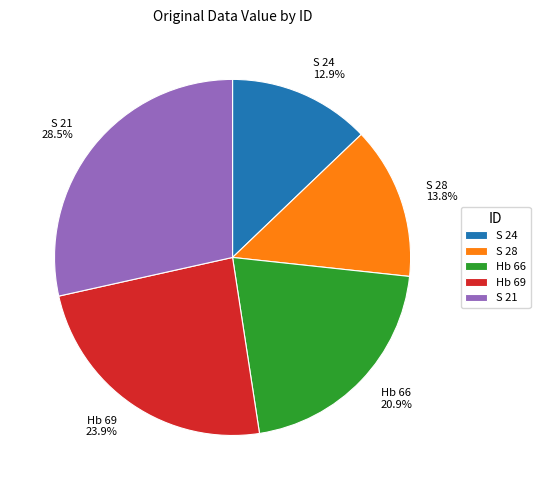

To the nearest percent, what is the difference between the largest and smallest slice percentages?

16%